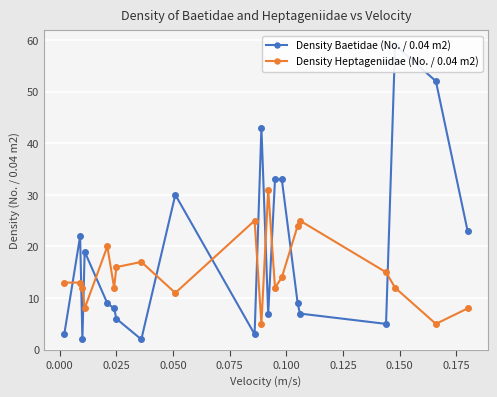

At how many categories does at least one series exceed 10?

20